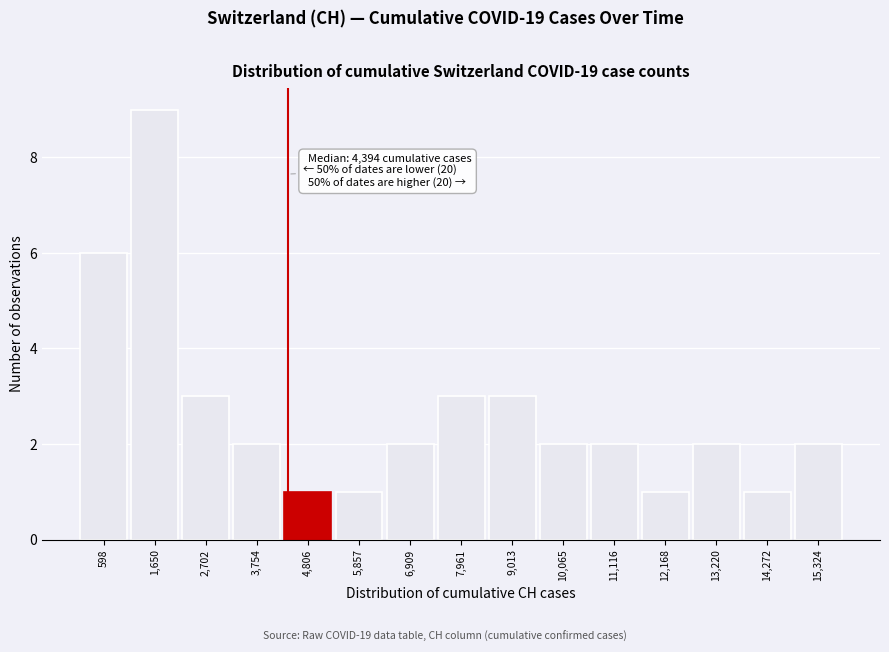

Over which range of the x-axis is the bar tallest?

1200 to 2200